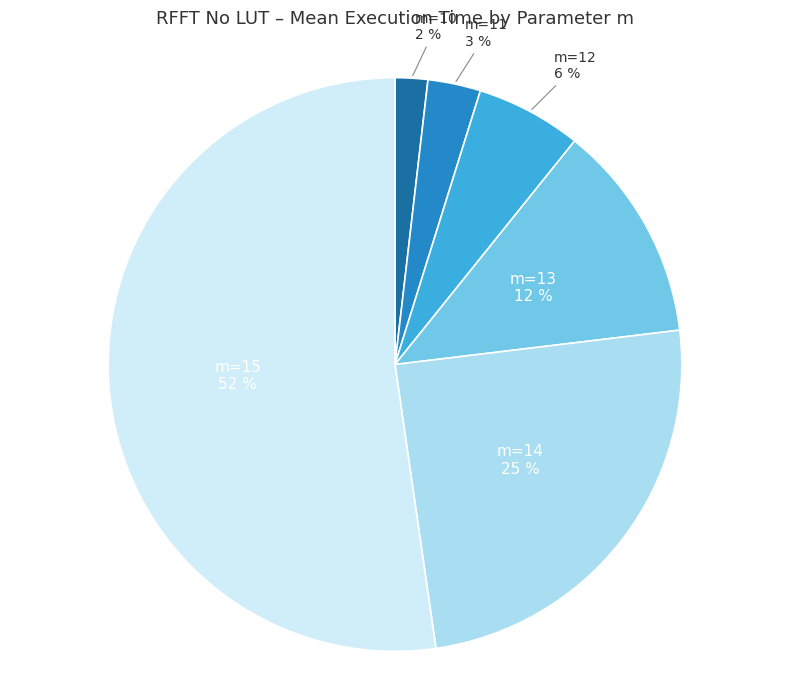

How many slices are in this pie chart?

6